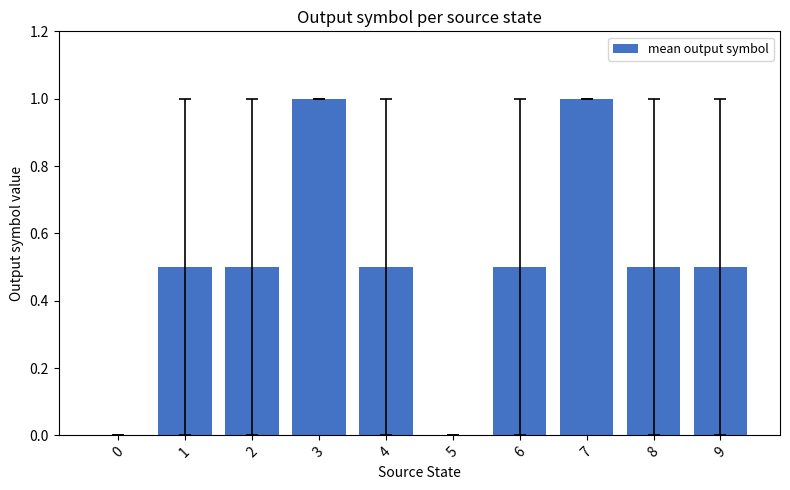

How many values are between 0 and 1?

10